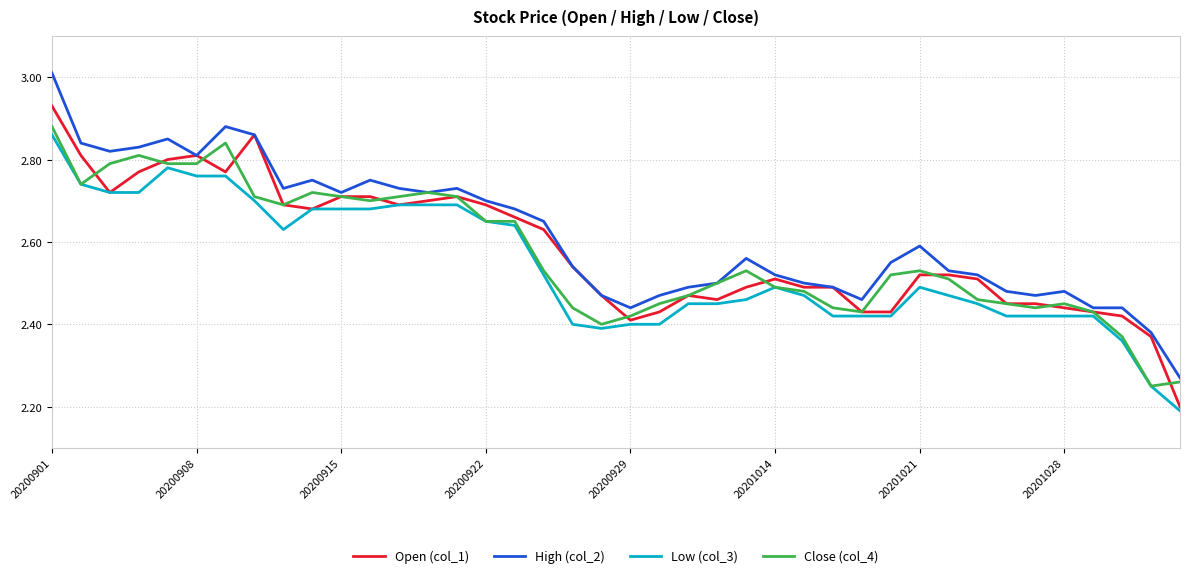

Which series has the widest spread of values?

High (col_2)